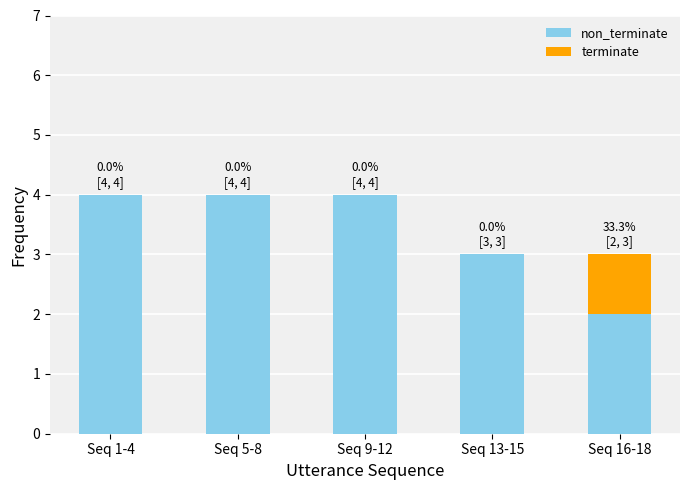

What is the total value across all series at Seq 13-15?

3